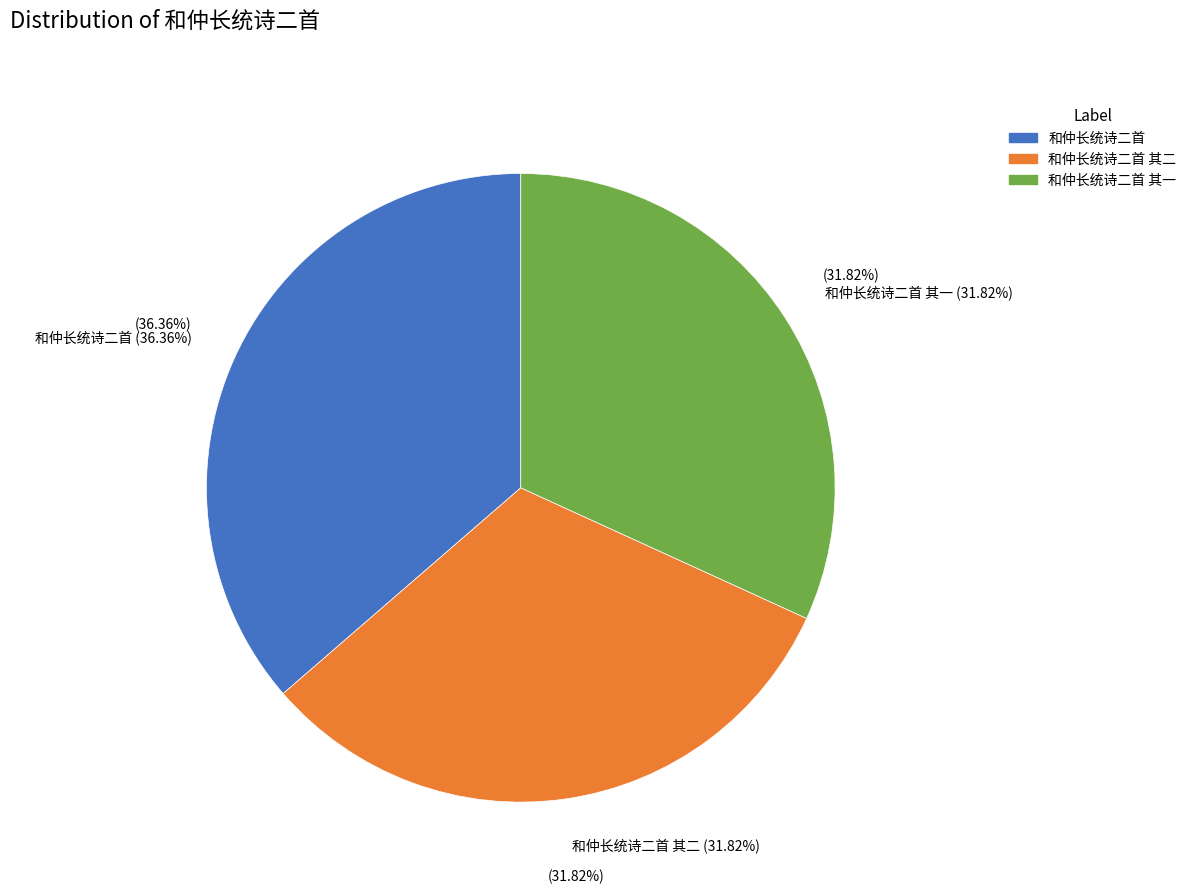

Do 和仲长统诗二首 其一 and 和仲长统诗二首 together represent more than half of the pie?

Yes